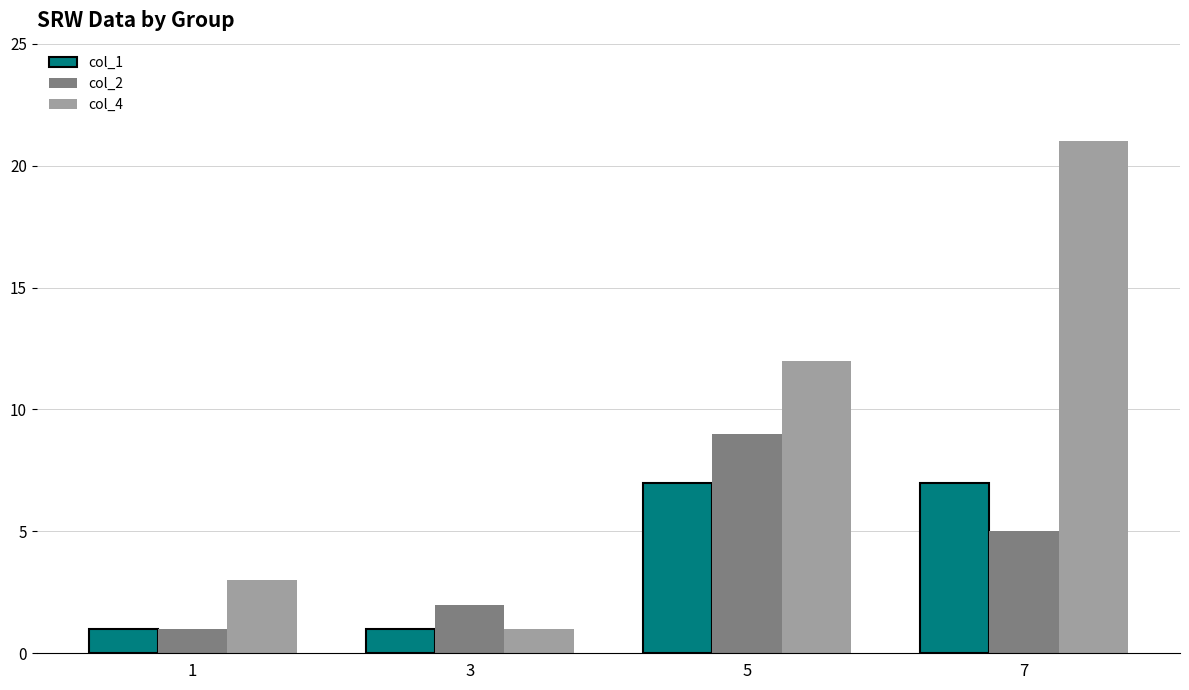

Reading left to right, extract all data points from this chart.

col_1: 1	1	7	7
col_2: 1	2	9	5
col_4: 3	1	12	21